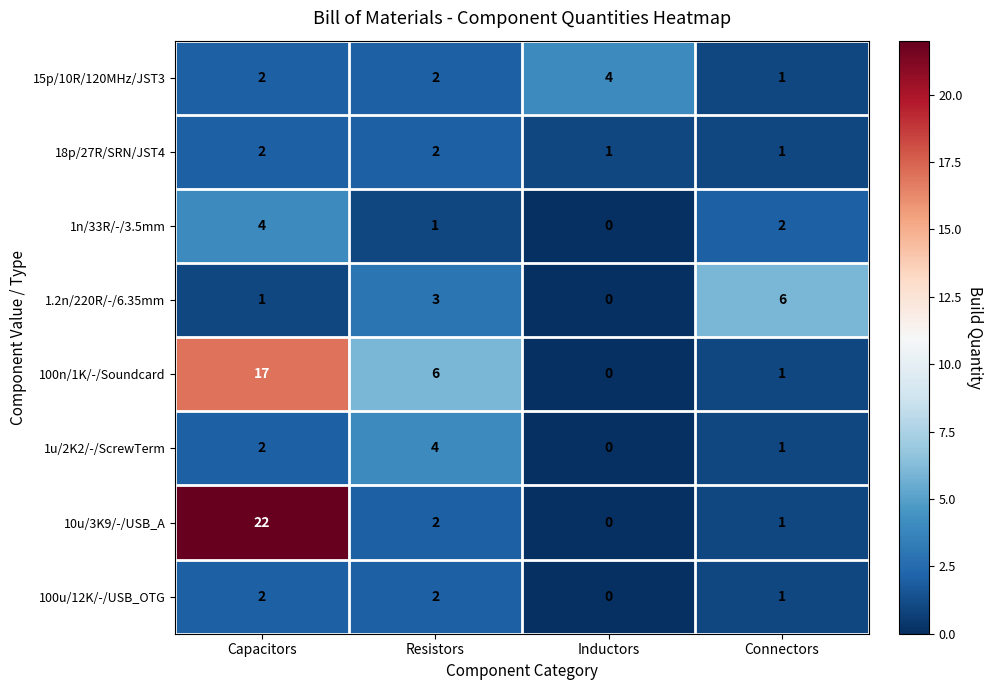

What is the sum of the 15p/10R/120MHz/JST3 values at Capacitors and Resistors?

4